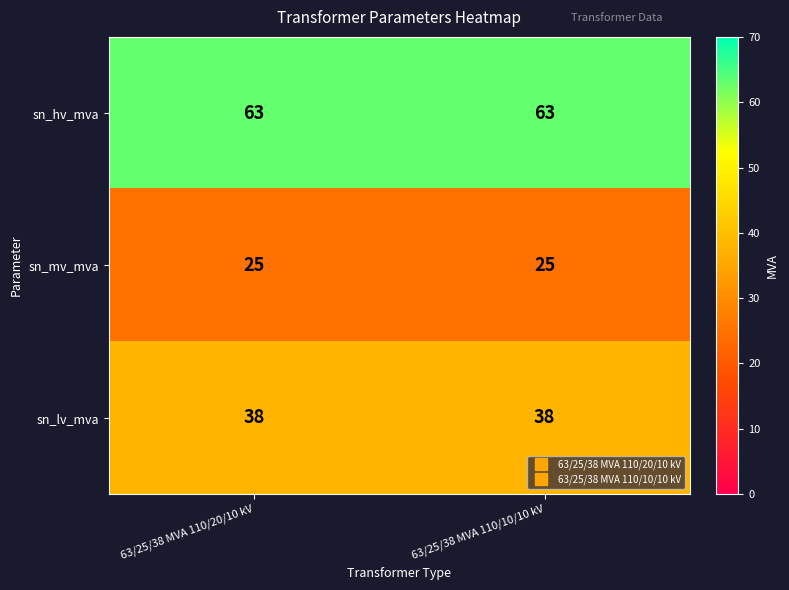

Reading left to right, transcribe all the data shown in this chart.

sn_hv_mva: 63/25/38 MVA 110/20/10 kV=63	63/25/38 MVA 110/10/10 kV=63
sn_mv_mva: 63/25/38 MVA 110/20/10 kV=25	63/25/38 MVA 110/10/10 kV=25
sn_lv_mva: 63/25/38 MVA 110/20/10 kV=38	63/25/38 MVA 110/10/10 kV=38